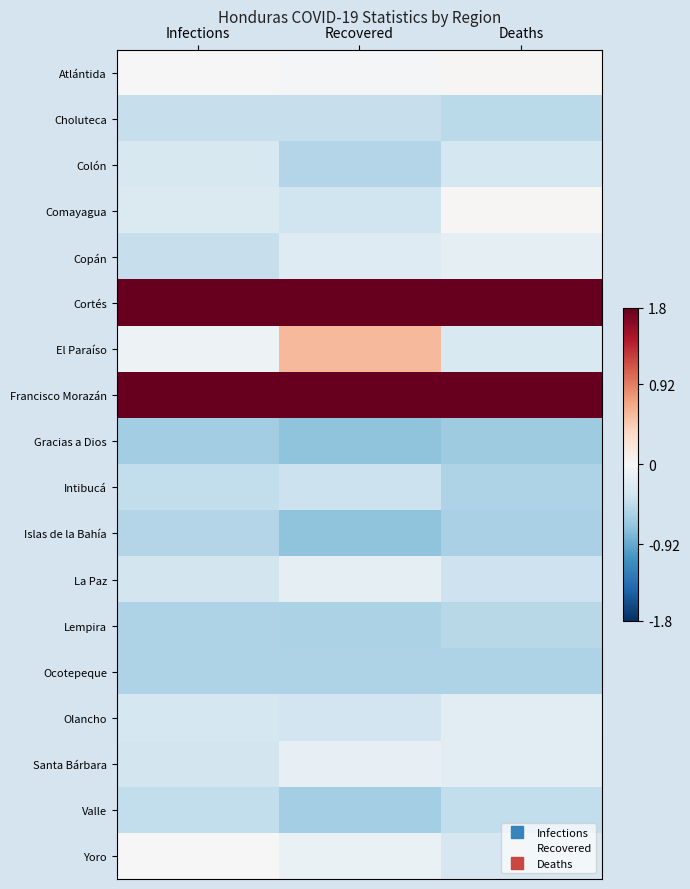

What is the difference between the highest and lowest values at Recovered?

2.5